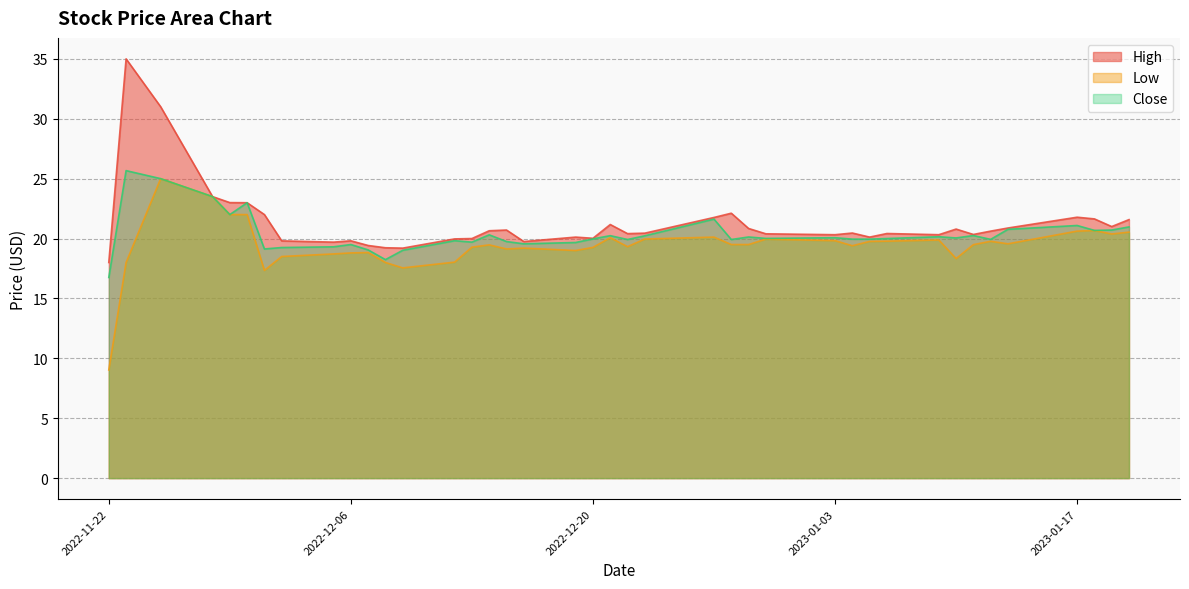

Reading left to right, extract all data points from this chart.

High: 18.0	35.0	31.0	23.5	23.0	23.0	22.0	19.8	19.7	19.8	19.4	19.2	19.2	20.0	20.0	20.6	20.7	19.8	20.1	20.0	21.2	20.4	20.5	21.8	22.1	20.8	20.4	20.3	20.5	20.1	20.4	20.3	20.8	20.3	20.6	20.9	21.8	21.6	21.0	21.6
Low: 9.0	18.0	25.0	23.5	22.0	22.0	17.3	18.5	18.7	18.8	18.8	18.0	17.5	18.0	19.3	19.5	19.1	19.2	19.0	19.3	20.1	19.3	20.0	20.1	19.5	19.5	20.0	19.8	19.4	19.8	19.8	19.9	18.3	19.5	19.8	19.6	20.6	20.7	20.4	20.5
Close: 16.8	25.7	25.0	23.5	22.0	23.0	19.1	19.2	19.3	19.5	19.0	18.2	19.0	19.8	19.7	20.3	19.8	19.6	19.7	20.0	20.2	19.9	20.2	21.6	19.9	20.1	20.0	20.1	20.0	20.0	20.0	20.1	20.0	20.2	19.9	20.8	21.1	20.7	20.7	21.0